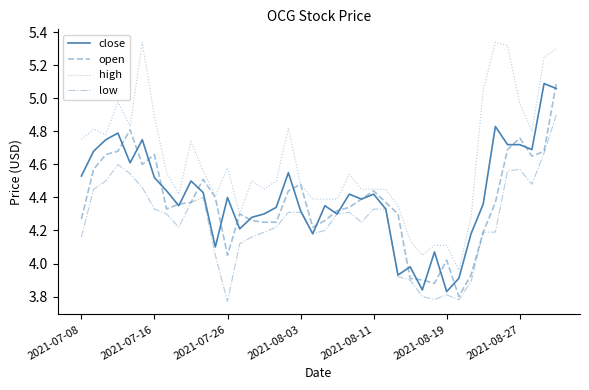

True or false: high and low cross at least once.

False